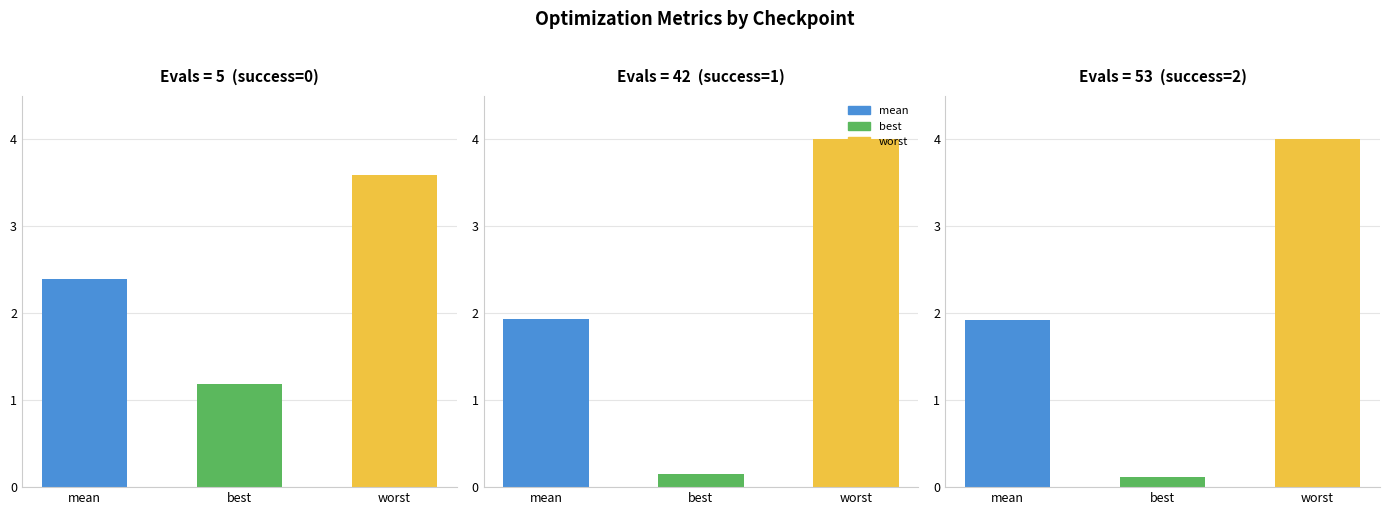

What is the difference between the maximum and minimum values in the worst series?

0.4